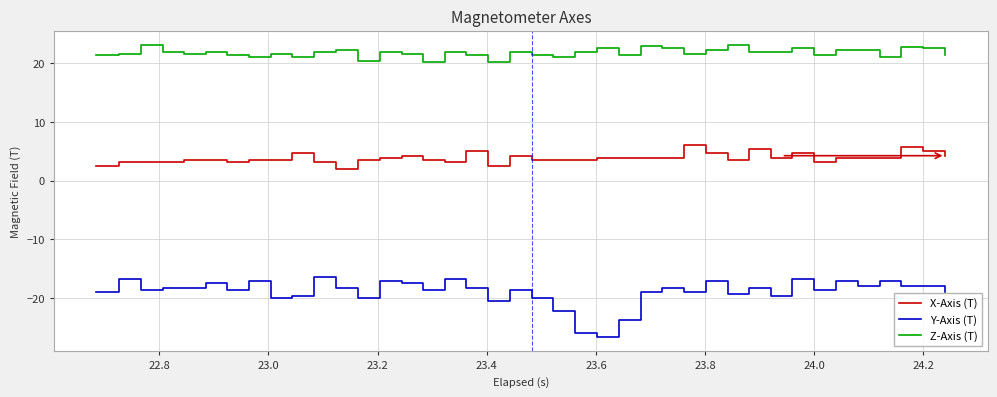

True or false: Y-Axis (T) and X-Axis (T) cross at least once.

False